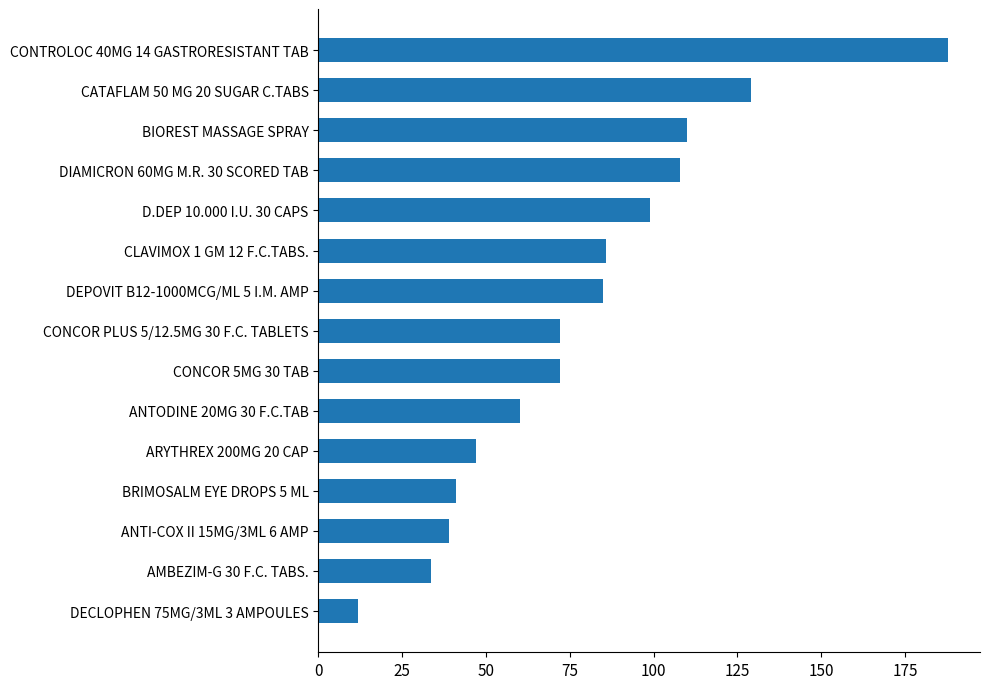

Reading bottom to top, what are all the values shown in this chart?

DECLOPHEN 75MG/3ML 3 AMPOULES=11.9	AMBEZIM-G 30 F.C. TABS.=33.7	ANTI-COX II 15MG/3ML 6 AMP=39.0	BRIMOSALM EYE DROPS 5 ML=41.0	ARYTHREX 200MG 20 CAP=47.0	ANTODINE 20MG 30 F.C.TAB=60.0	CONCOR 5MG 30 TAB=72.0	CONCOR PLUS 5/12.5MG 30 F.C. TABLETS=72.0	DEPOVIT B12-1000MCG/ML 5 I.M. AMP=85.0	CLAVIMOX 1 GM 12 F.C.TABS.=85.8	D.DEP 10.000 I.U. 30 CAPS=99.0	DIAMICRON 60MG M.R. 30 SCORED TAB=108.0	BIOREST MASSAGE SPRAY=110.0	CATAFLAM 50 MG 20 SUGAR C.TABS=129.0	CONTROLOC 40MG 14 GASTRORESISTANT TAB=188.0